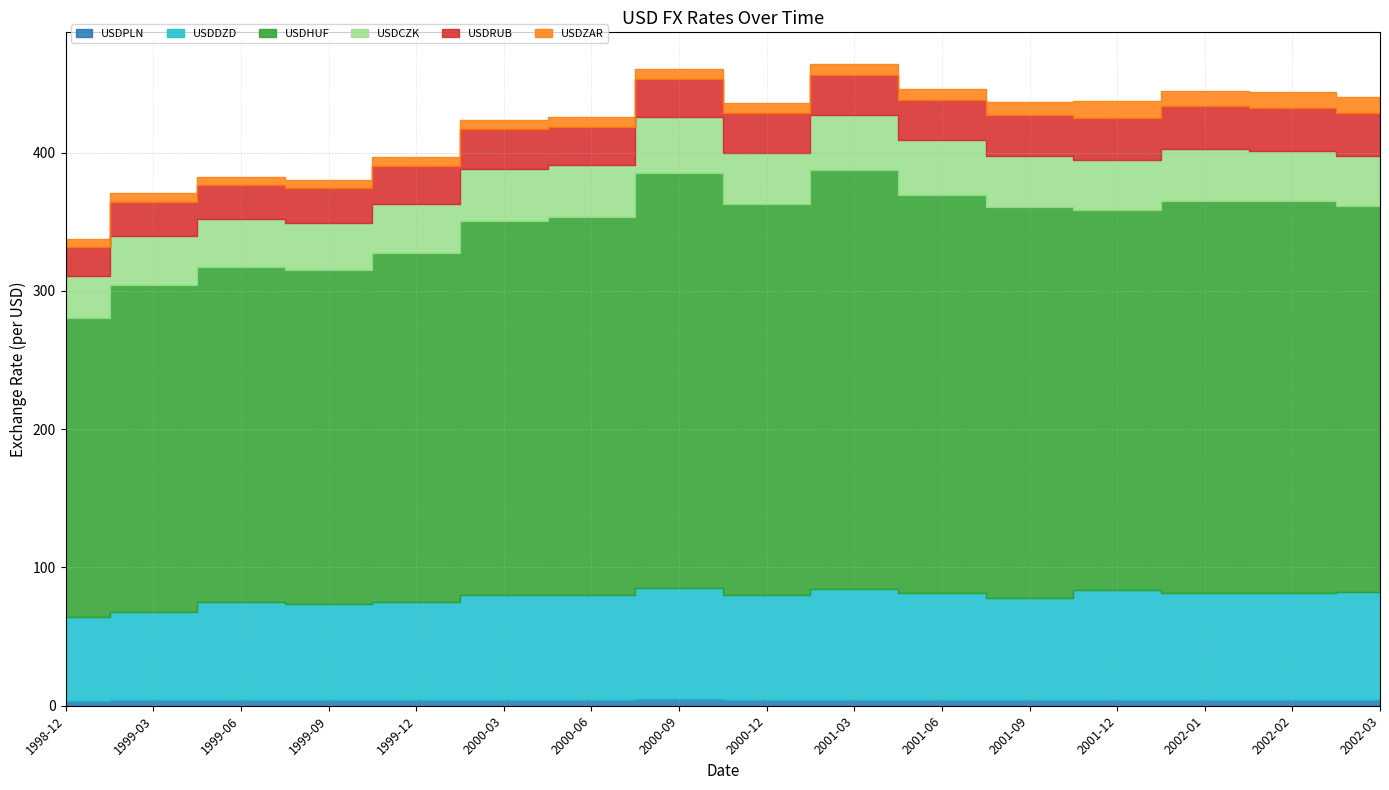

Does the chart display data point markers on the line(s)?

No